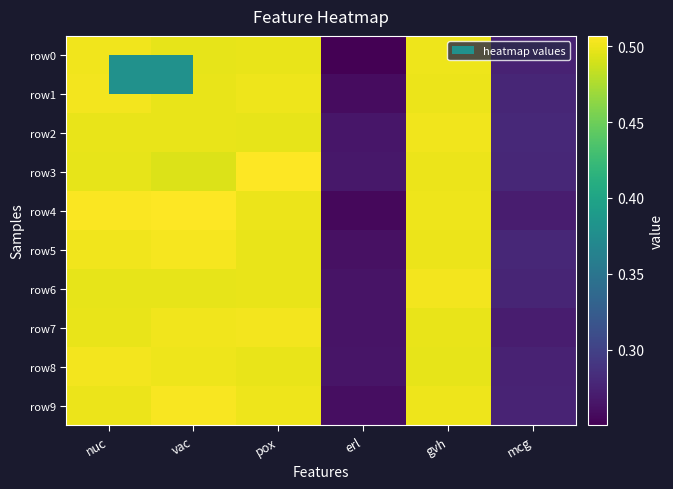

At which category does the chart reach its minimum across all series?

erl